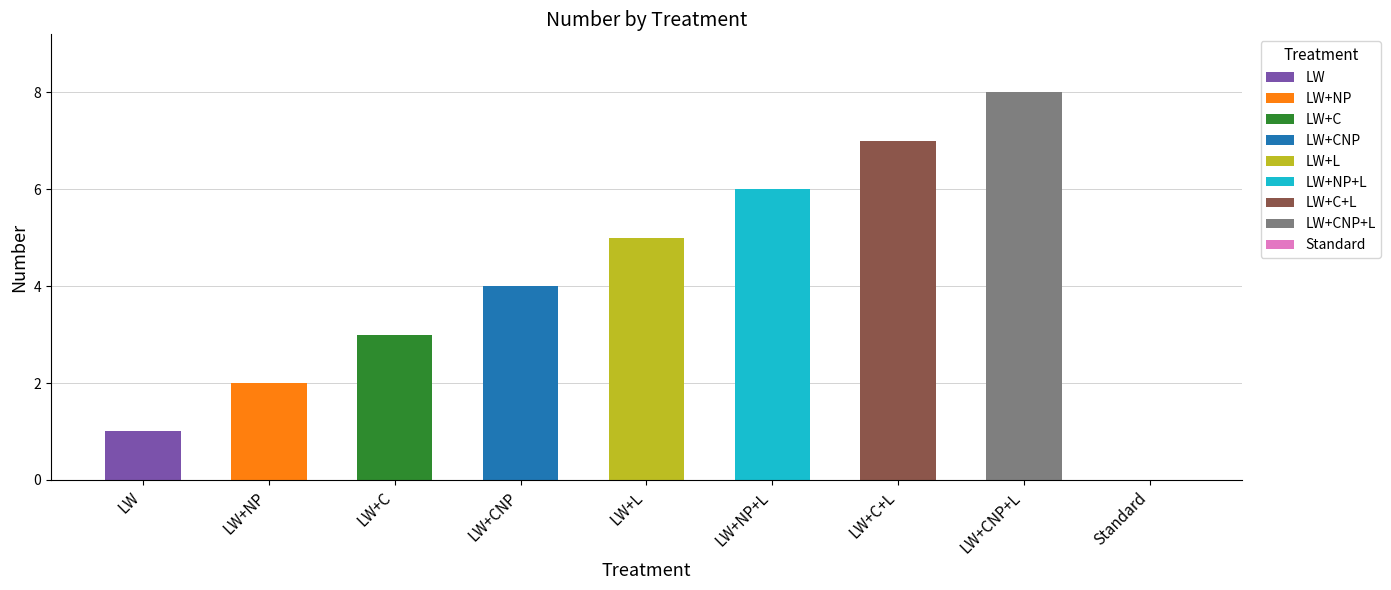

Reading left to right, what are all the values shown in this chart?

1	2	3	4	5	6	7	8	0